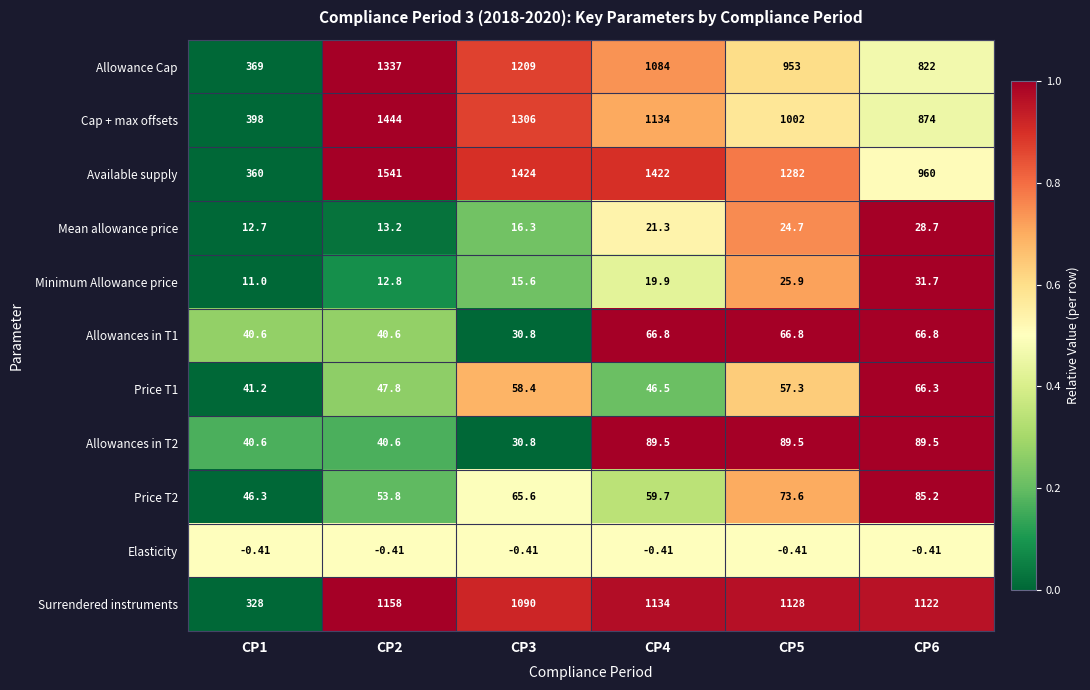

Between CP2 and CP3, which series saw the biggest shift?

Cap + max offsets